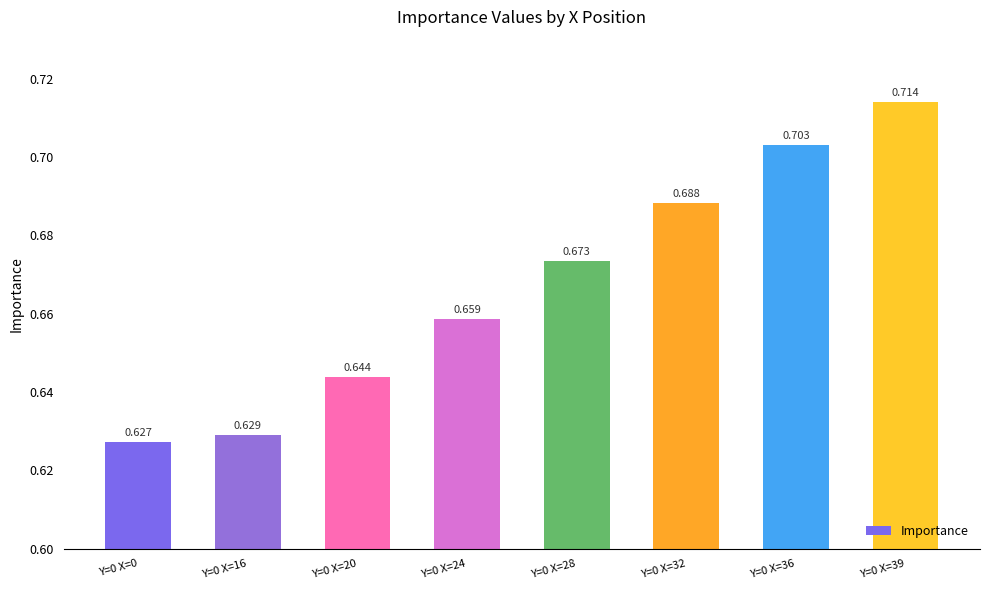

What is the difference between the maximum and second lowest values?

0.1